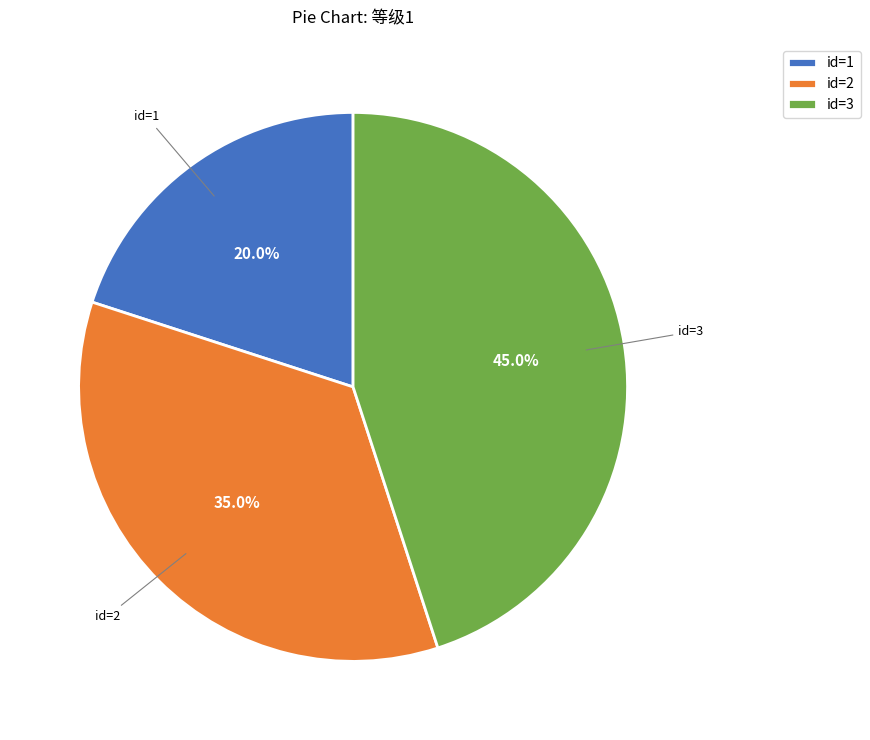

What percentage is NOT represented by id=1?

80.0%